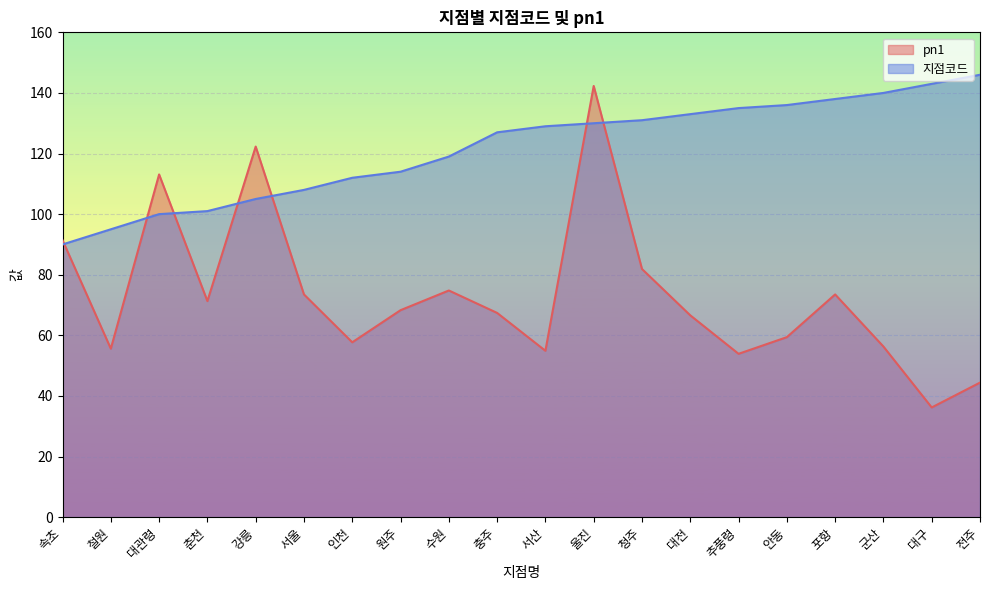

Is the value of pn1 at 전주 greater than the value of 지점코드 at 군산?

No